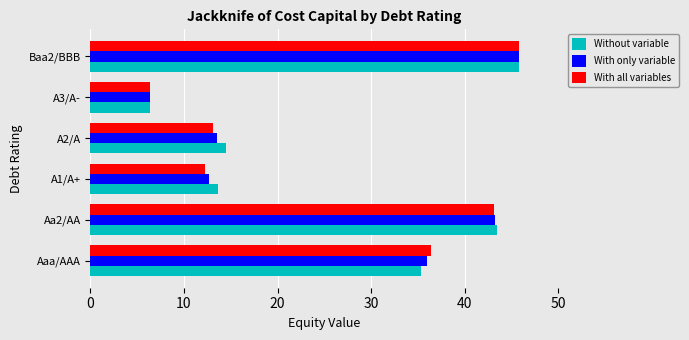

What is the sum of the With all variables values at Aaa/AAA and A1/A+?

48.6